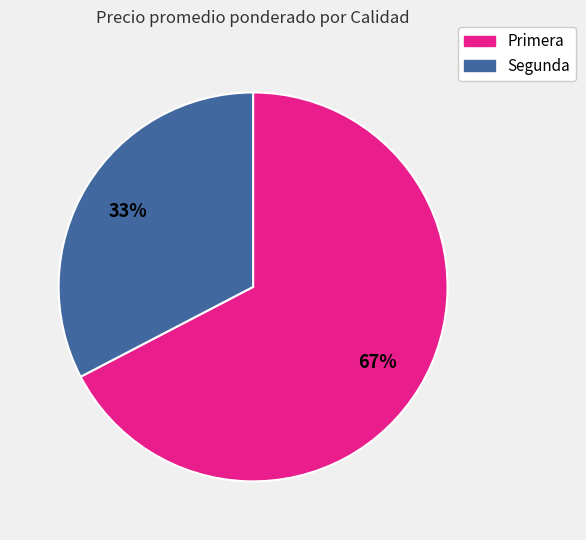

To the nearest percent, what is the average slice percentage?

50%